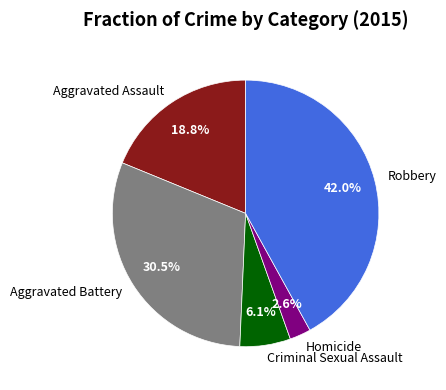

How many segments does this pie chart have?

5